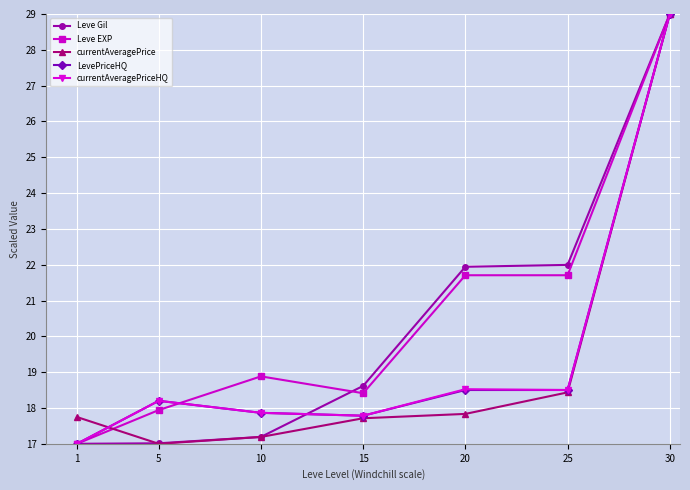

True or false: LevePriceHQ has a value of 30.9 at 15.

False